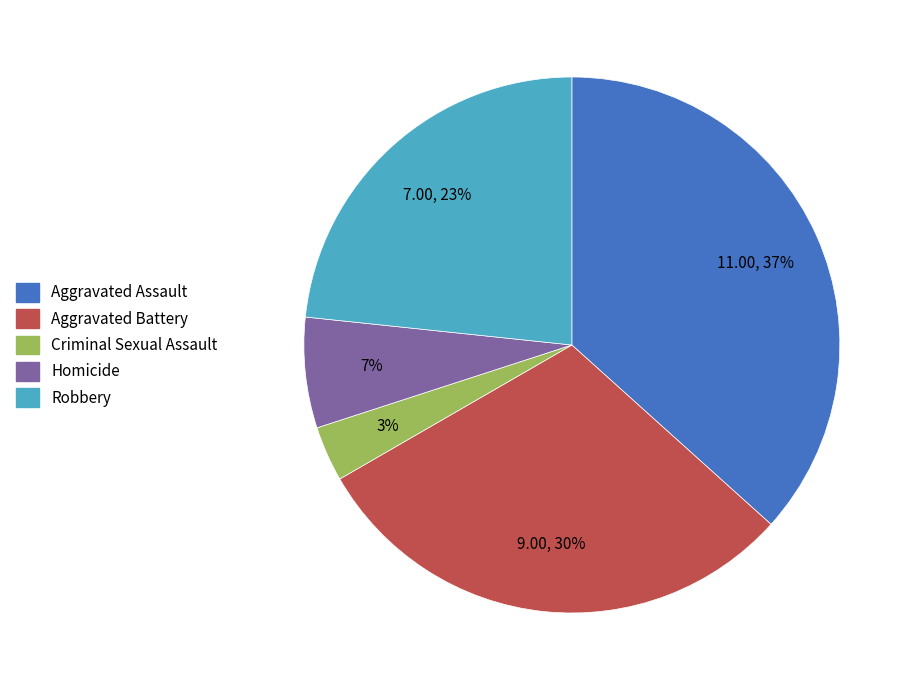

Rank the categories by value from lowest to highest.

Criminal Sexual Assault, Homicide, Robbery, Aggravated Battery, Aggravated Assault